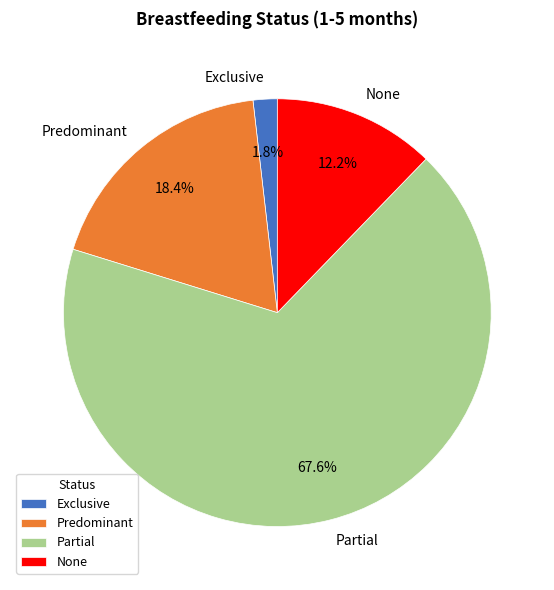

What percentage is NOT represented by Predominant?

81.6%